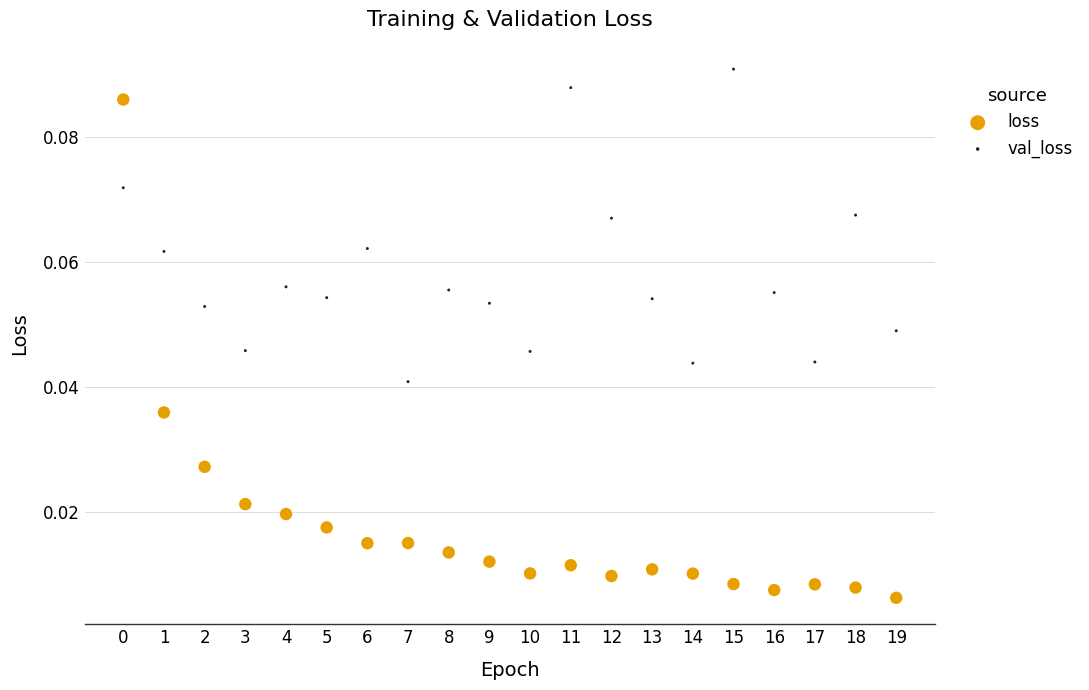

Which series contains the lowest Y value?

loss